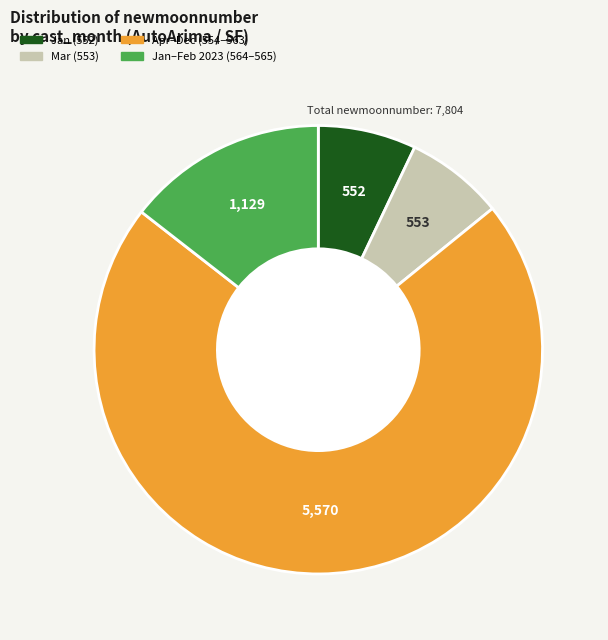

How many segments does this pie chart have?

4